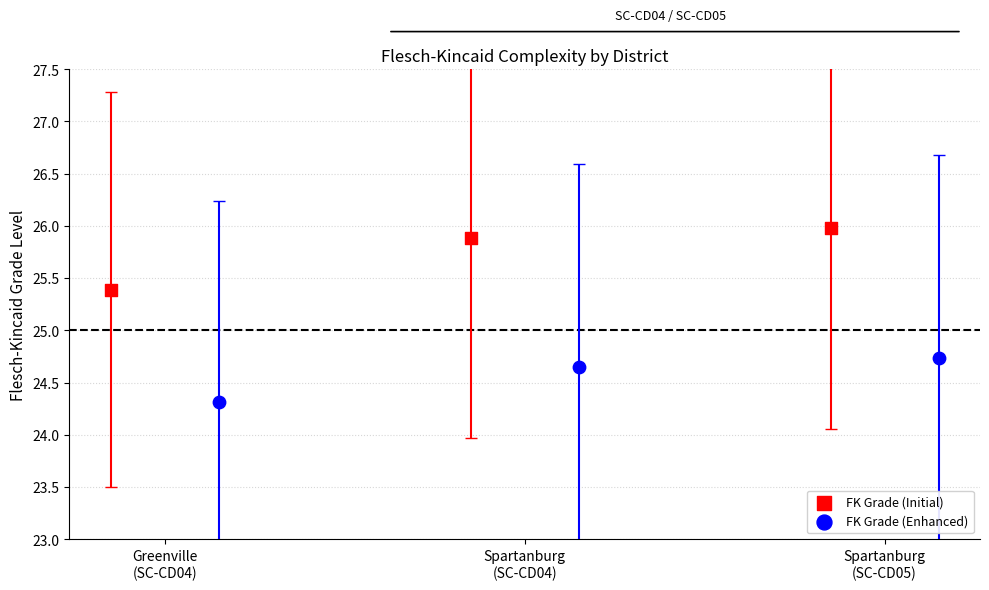

Which series has the widest spread of Y values?

FK Grade (Initial)